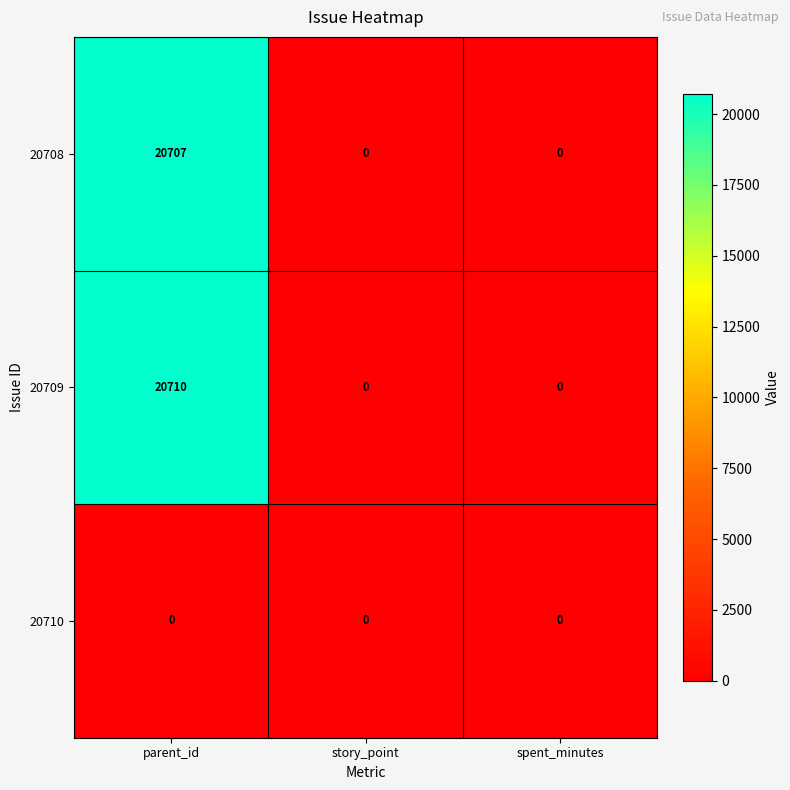

Which series has the largest total across all categories?

20709